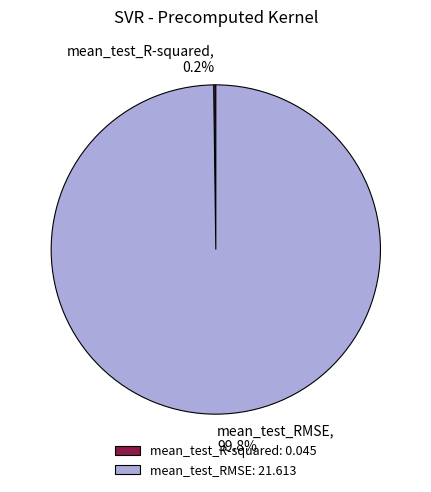

Does mean_test_RMSE represent more than half of the total?

Yes